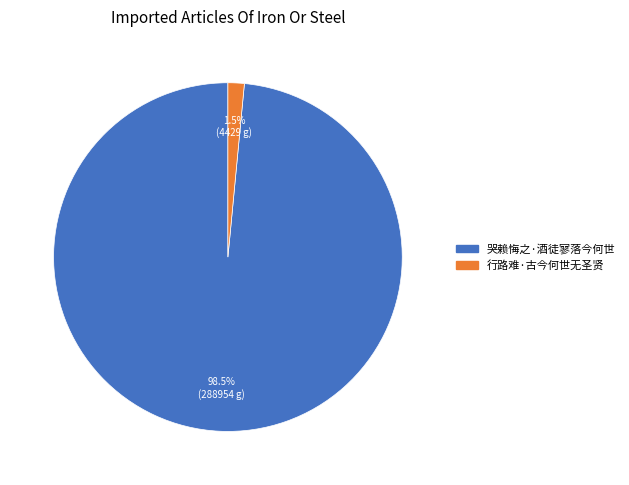

Combined, what portion of the pie is 行路难·古今何世无圣贤 and 哭赖悔之·酒徒寥落今何世?

100.0%